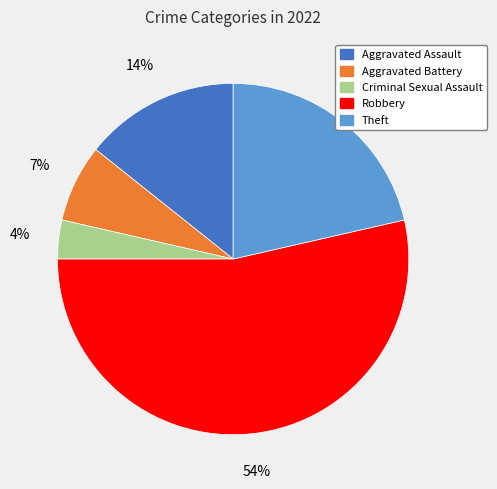

Does Aggravated Assault account for over 50% of the chart?

No